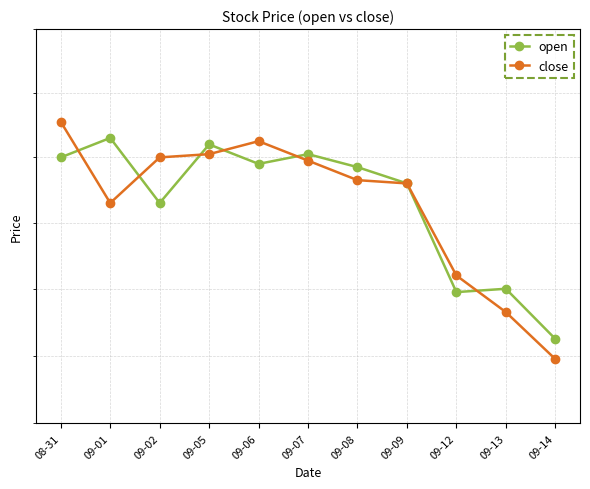

True or false: open has more than 2 points higher than both neighbors.

True